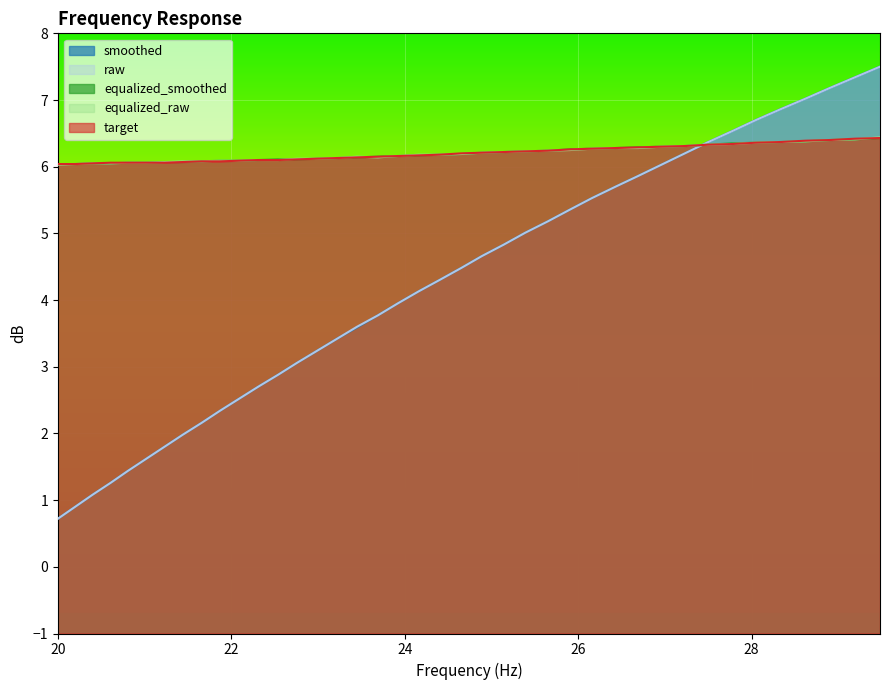

At how many categories does at least one series exceed 1?

40